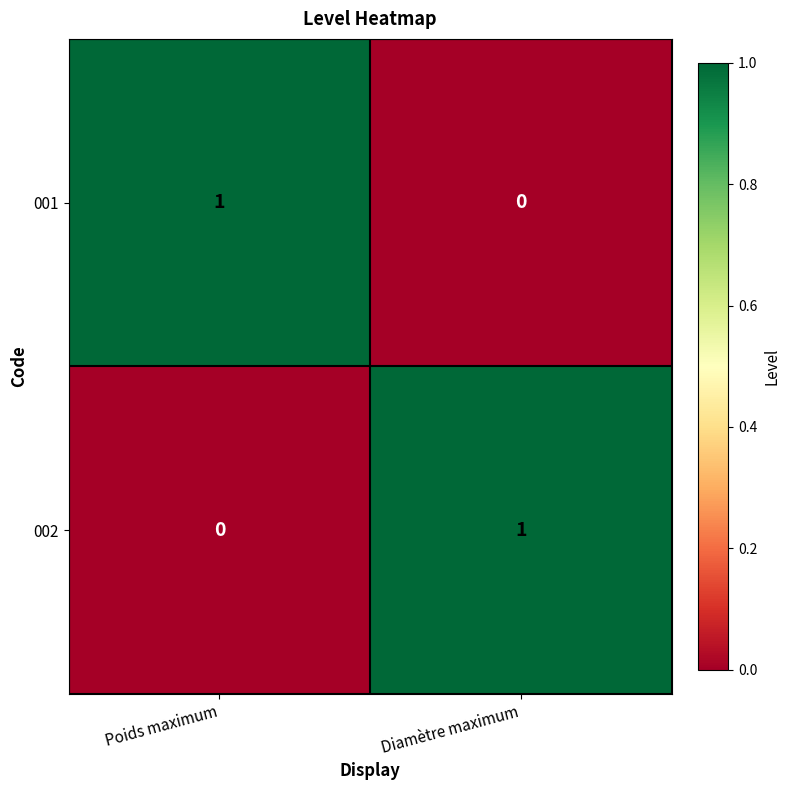

Rank the series at Diamètre maximum from highest to lowest value.

002, 001